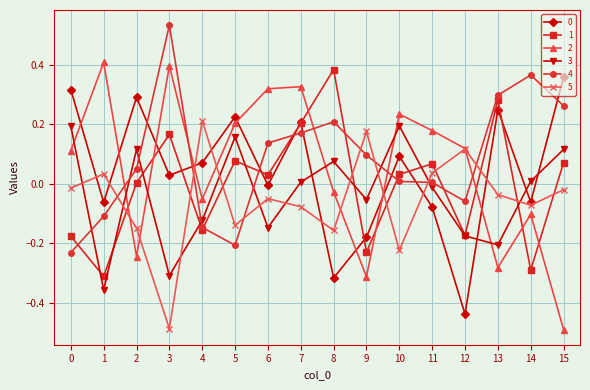

Which label corresponds to the largest value in the chart?

3